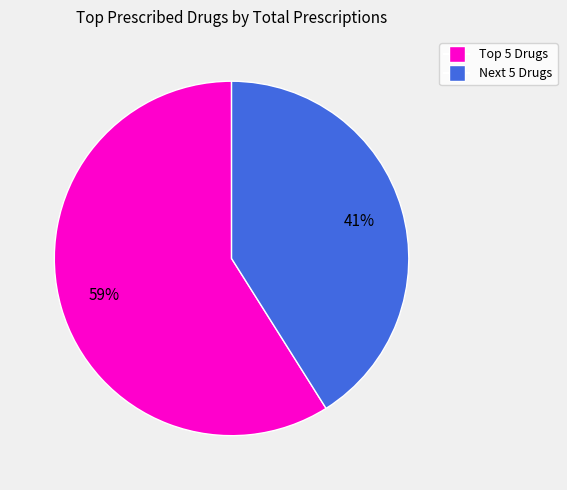

Is there a majority slice in this chart?

Yes